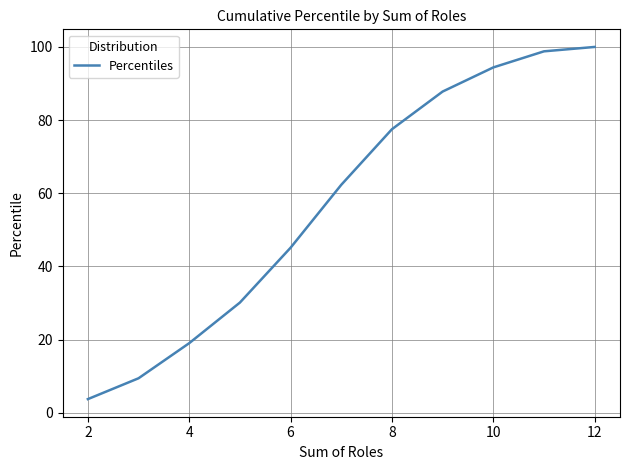

What is the difference between the maximum and minimum values?

96.3